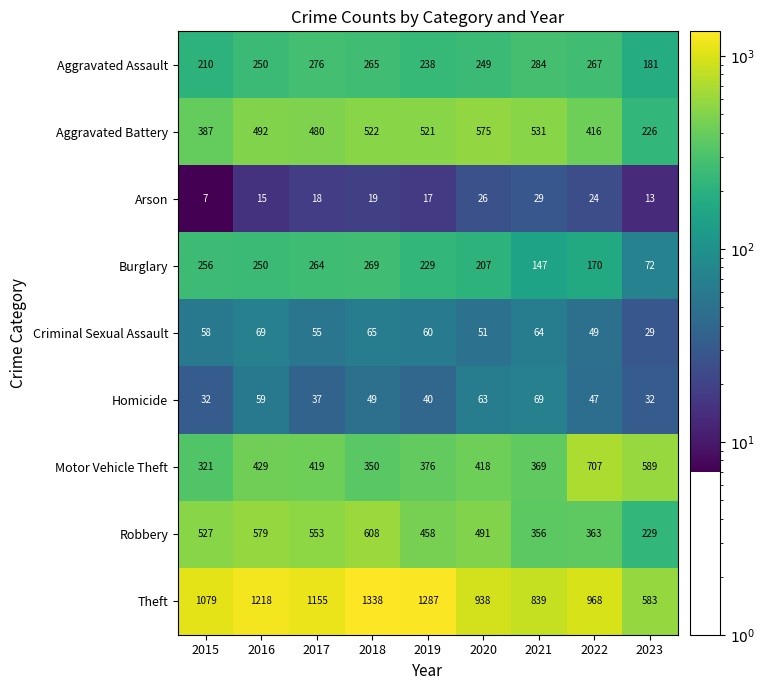

Which series has the widest spread of values?

Theft